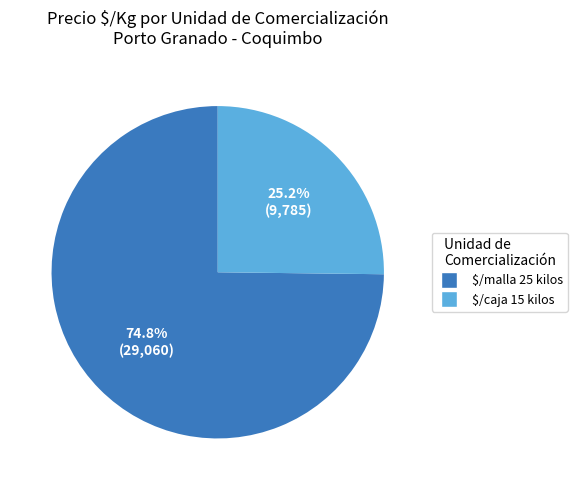

Count the number of slices in the pie.

2